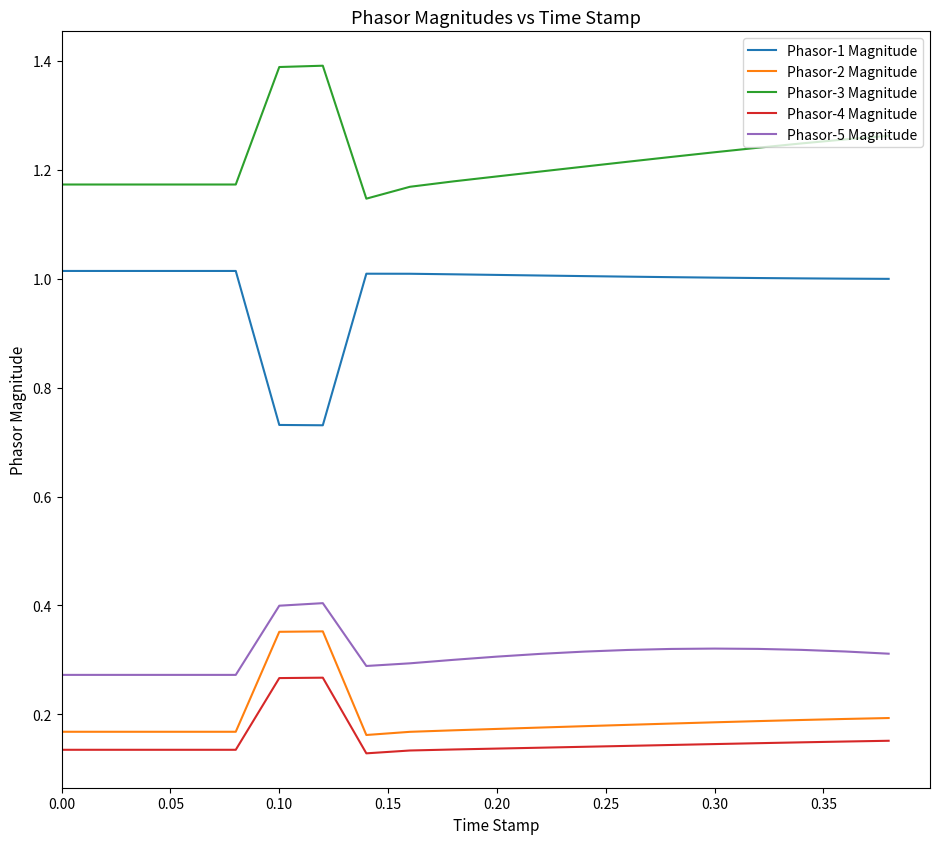

True or false: Phasor-1 Magnitude and Phasor-2 Magnitude intersect in this chart.

False